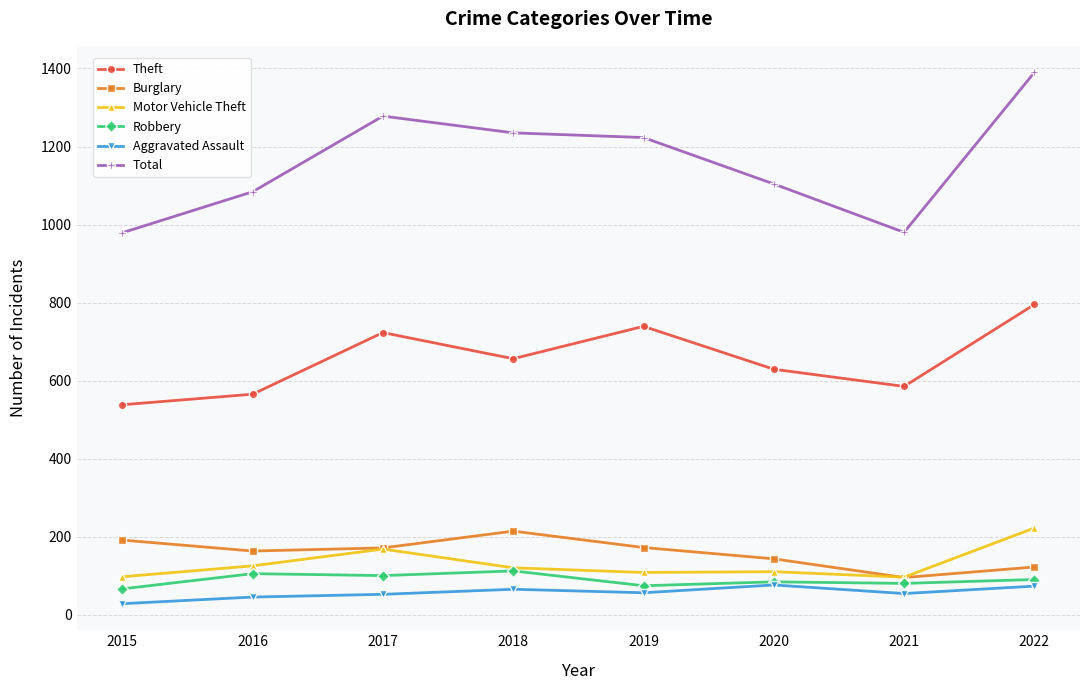

Is it true that Burglary equals 44 at 2020?

False